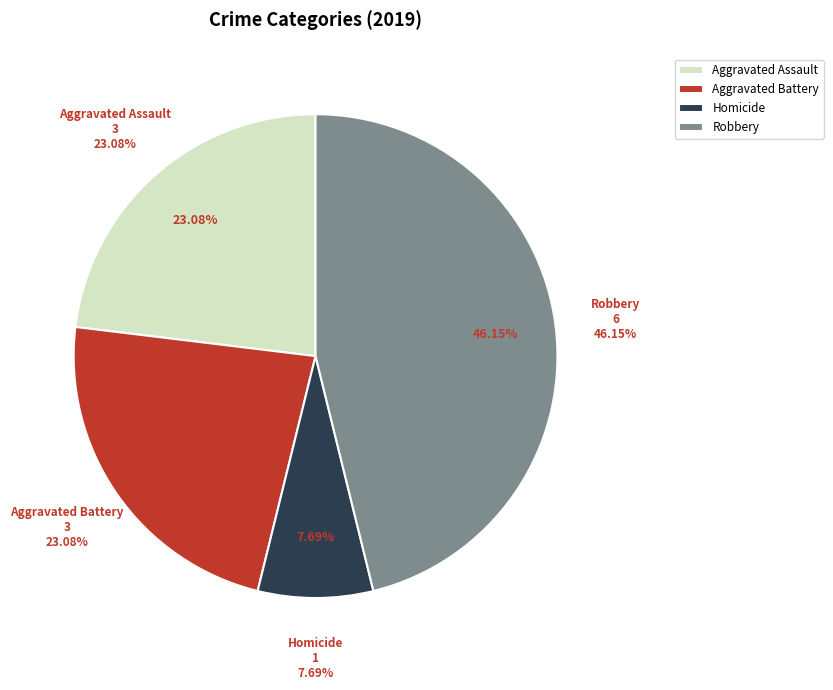

How much of the chart is everything except Aggravated Assault?

76.9%